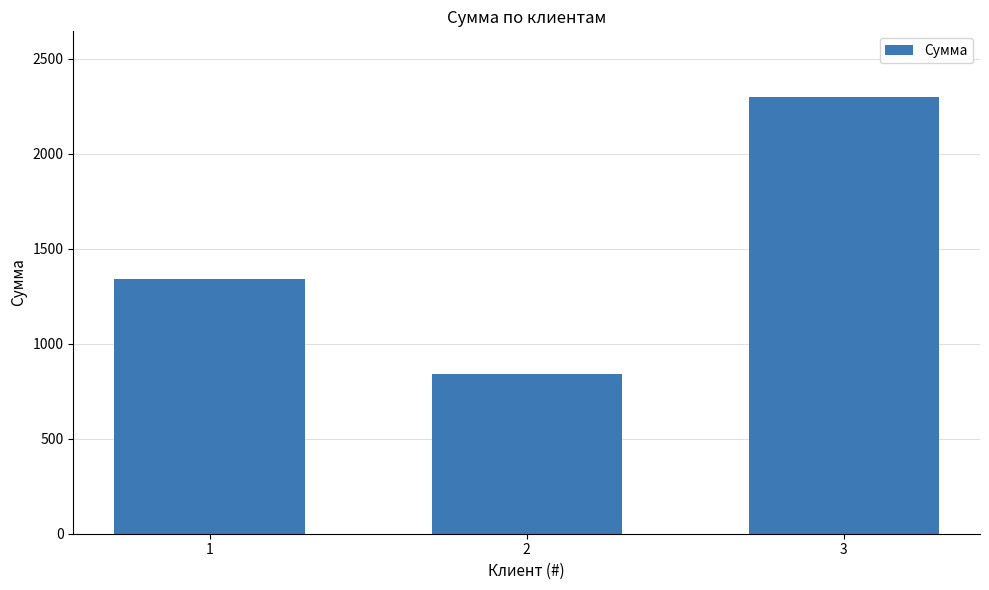

Reading left to right, what are all the values shown in this chart?

1340	840	2300